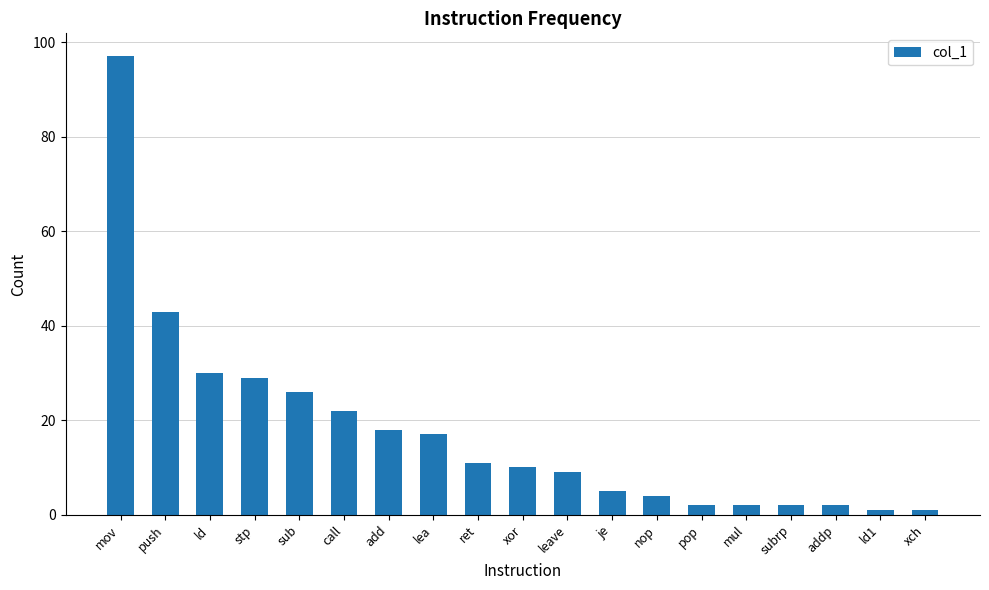

At which category does the chart reach its peak across all series?

mov